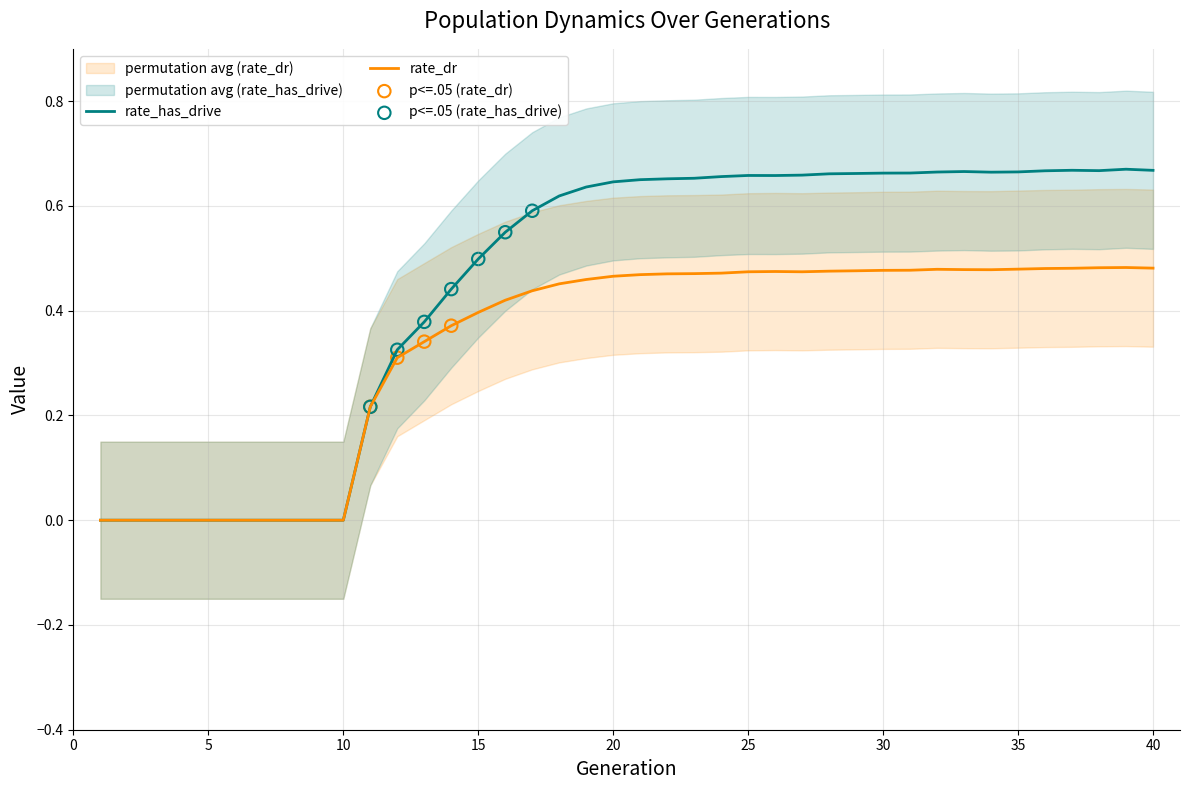

At which category is the sum across all series the highest?

39